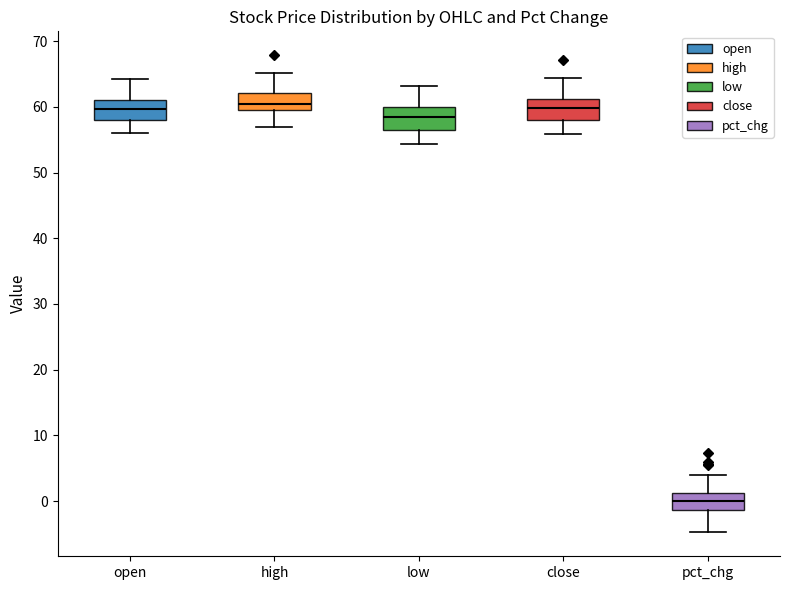

Reading left to right, transcribe this box plot: for each box, give where its median line is, the range the box spans, and where its two whiskers end, as read against the y-axis. The values are not printed on the chart, so give them approximately, as read against the axis.

open: median 60, box 58 to 61, whiskers 56 to 64
high: median 60, box 59 to 62, whiskers 57 to 65
low: median 58, box 56 to 60, whiskers 54 to 63
close: median 60, box 58 to 61, whiskers 56 to 64
pct_chg: median 0, box -1 to 1, whiskers -5 to 4